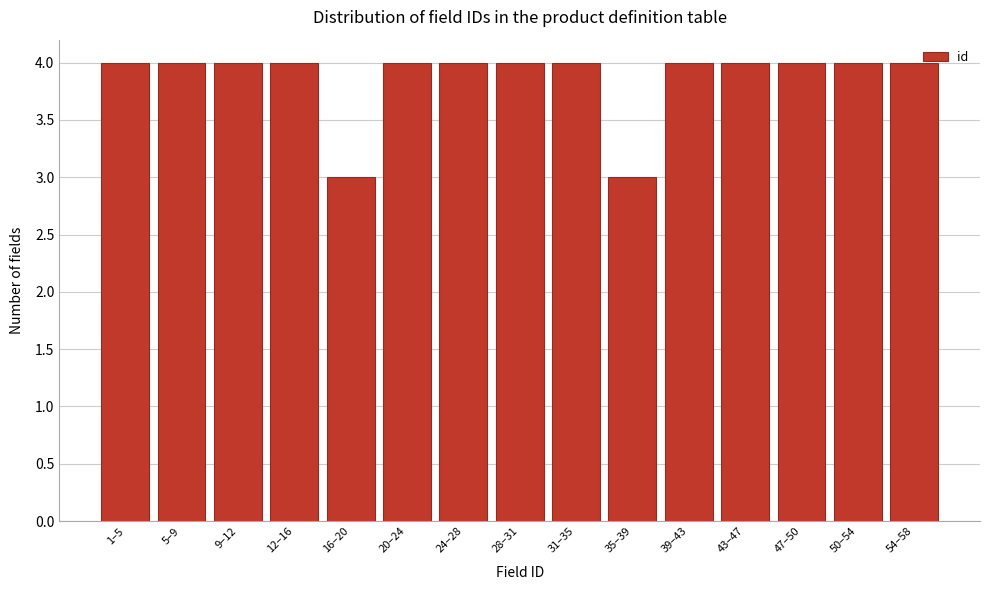

Reading right to left, extract all data points from this chart.

54–58=4	50–54=4	47–50=4	43–47=4	39–43=4	35–39=3	31–35=4	28–31=4	24–28=4	20–24=4	16–20=3	12–16=4	9–12=4	5–9=4	1–5=4